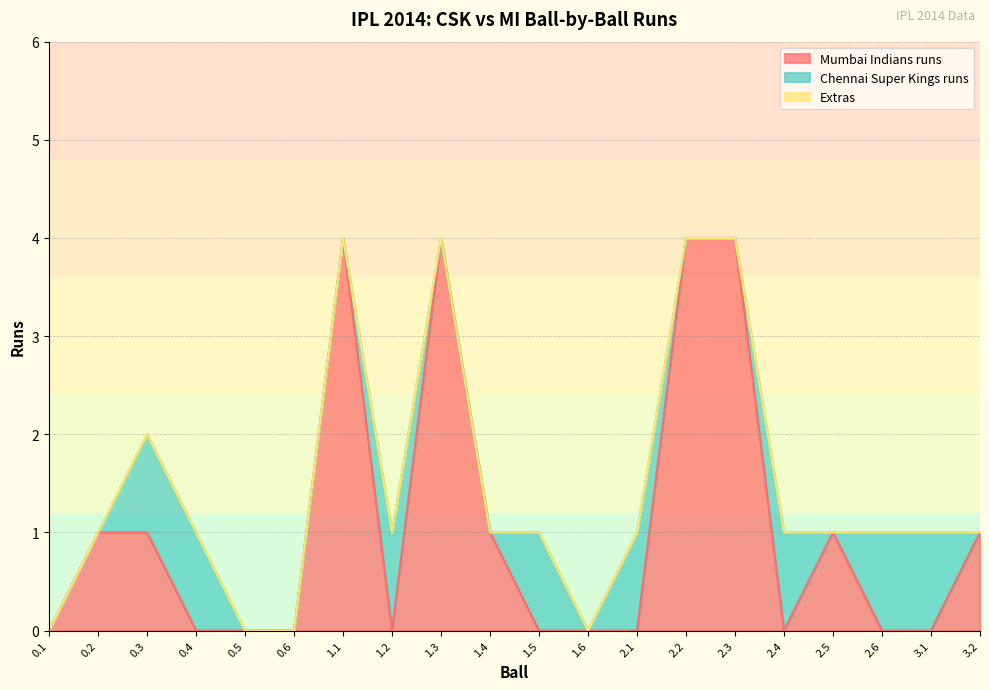

Which series has the largest range (max minus min)?

Mumbai Indians runs